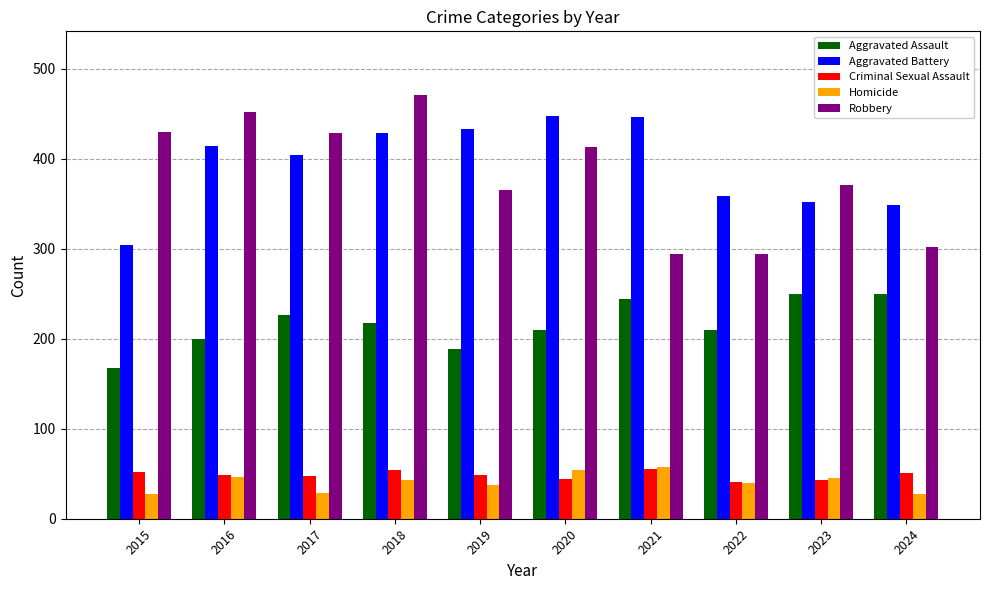

Is the value of Homicide at 2019 greater than the value of Aggravated Battery at 2023?

No